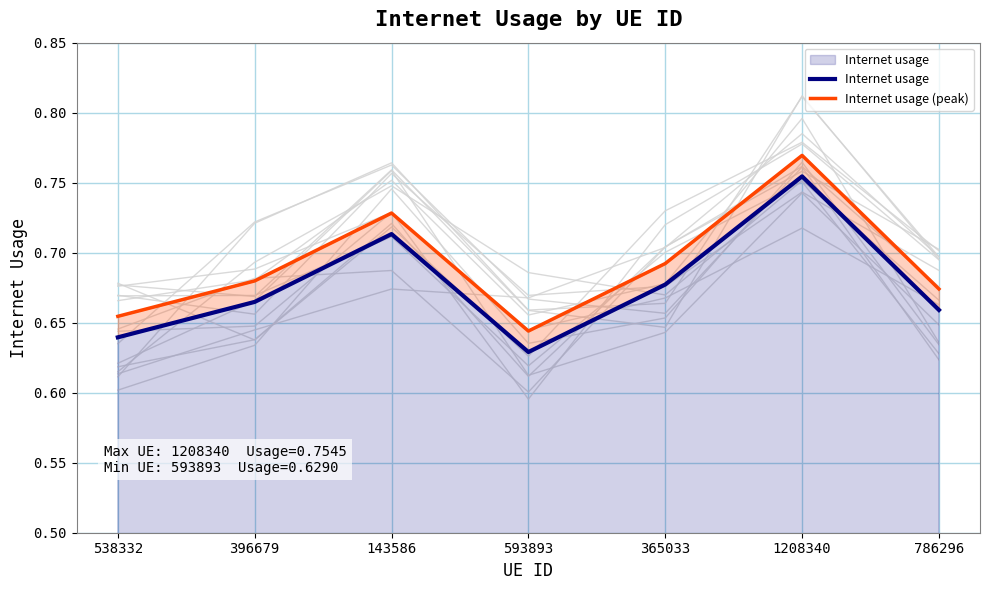

What is the value of the Internet usage point at the 4th from the left?

0.6